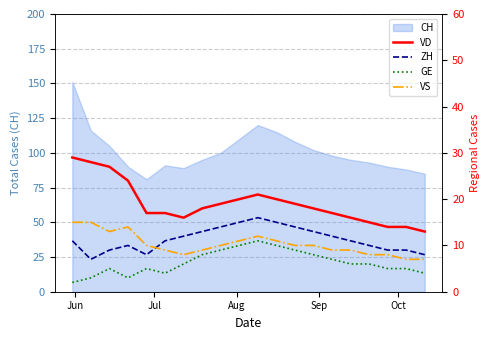

What is the highest value of the GE series?

11